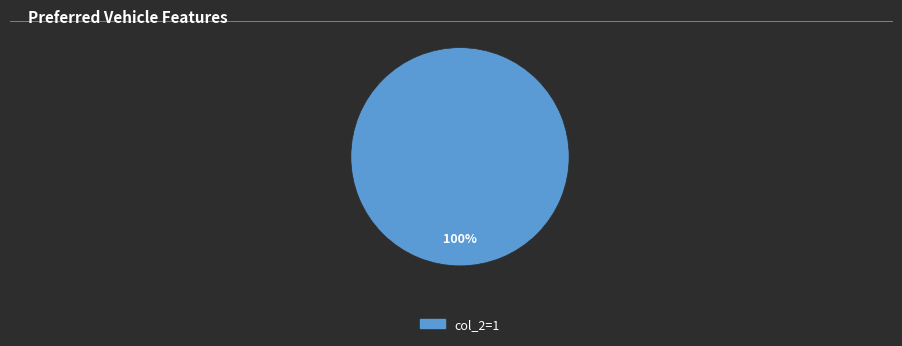

How many slices are in this pie chart?

1